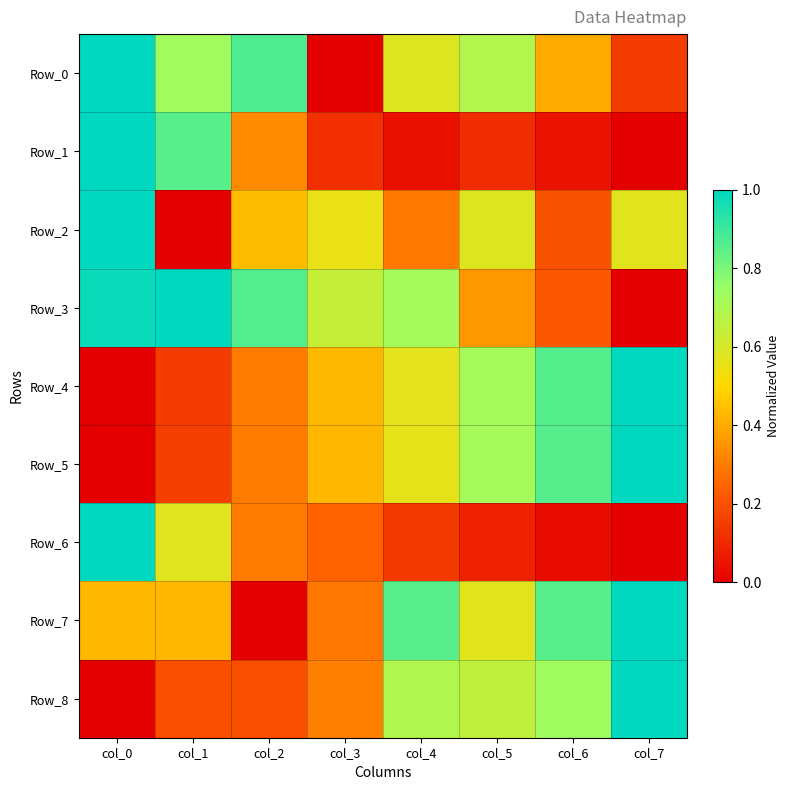

Reading left to right, extract all data points from this chart.

Row_0: col_0=1.0	col_1=0.7	col_2=0.9	col_3=0.0	col_4=0.6	col_5=0.7	col_6=0.4	col_7=0.1
Row_1: col_0=1.0	col_1=0.9	col_2=0.3	col_3=0.1	col_4=0.0	col_5=0.1	col_6=0.0	col_7=0.0
Row_2: col_0=1.0	col_1=0.0	col_2=0.4	col_3=0.6	col_4=0.3	col_5=0.6	col_6=0.2	col_7=0.6
Row_3: col_0=1.0	col_1=1.0	col_2=0.9	col_3=0.6	col_4=0.7	col_5=0.4	col_6=0.2	col_7=0.0
Row_4: col_0=0.0	col_1=0.1	col_2=0.3	col_3=0.4	col_4=0.6	col_5=0.7	col_6=0.9	col_7=1.0
Row_5: col_0=0.0	col_1=0.2	col_2=0.3	col_3=0.4	col_4=0.6	col_5=0.7	col_6=0.9	col_7=1.0
Row_6: col_0=1.0	col_1=0.6	col_2=0.3	col_3=0.2	col_4=0.1	col_5=0.1	col_6=0.0	col_7=0.0
Row_7: col_0=0.4	col_1=0.4	col_2=0.0	col_3=0.3	col_4=0.9	col_5=0.6	col_6=0.9	col_7=1.0
Row_8: col_0=0.0	col_1=0.2	col_2=0.2	col_3=0.3	col_4=0.7	col_5=0.7	col_6=0.7	col_7=1.0